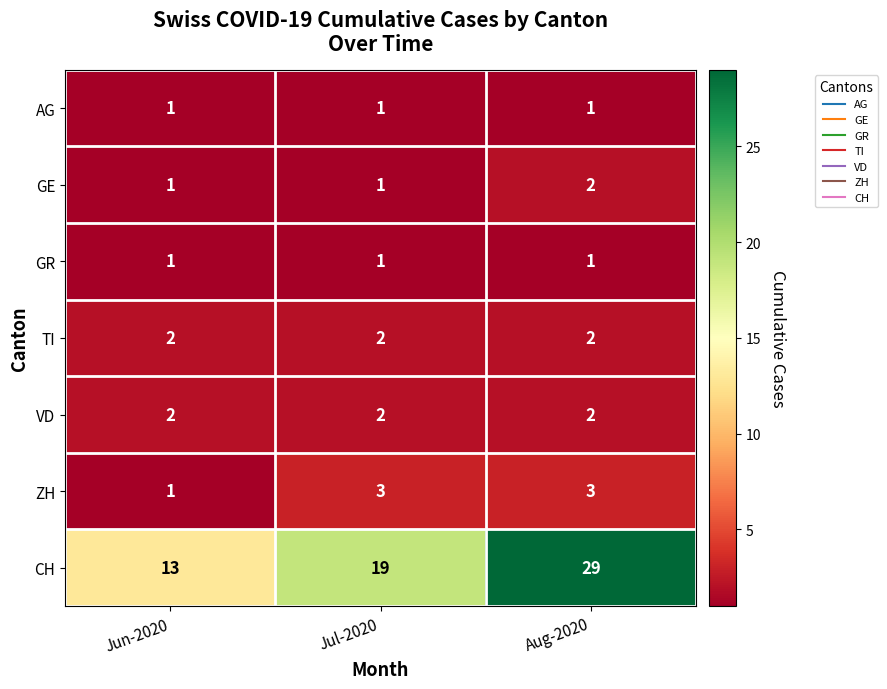

Reading left to right, transcribe all the data shown in this chart.

AG: 1	1	1
GE: 1	1	2
GR: 1	1	1
TI: 2	2	2
VD: 2	2	2
ZH: 1	3	3
CH: 13	19	29